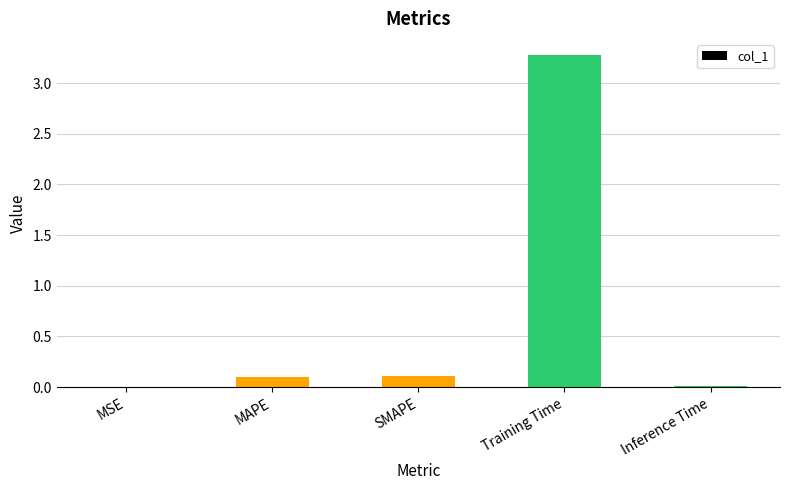

Between Training Time and Inference Time, which is larger?

Training Time